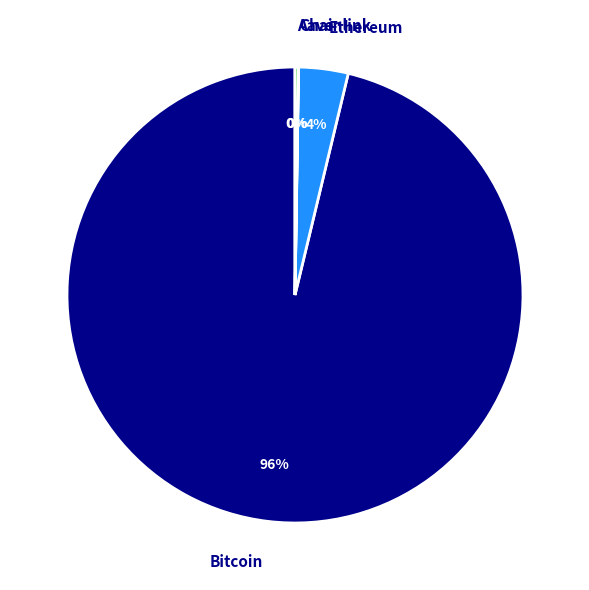

To the nearest percent, what is the difference between the largest and smallest slice percentages?

96%